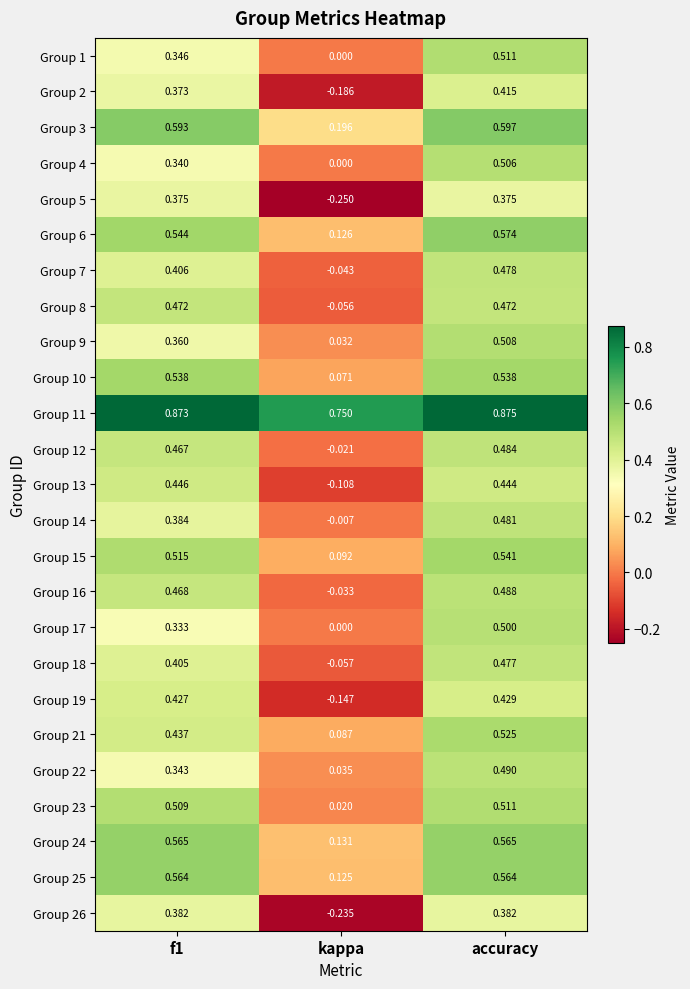

At which label does Group 15 reach its minimum?

kappa